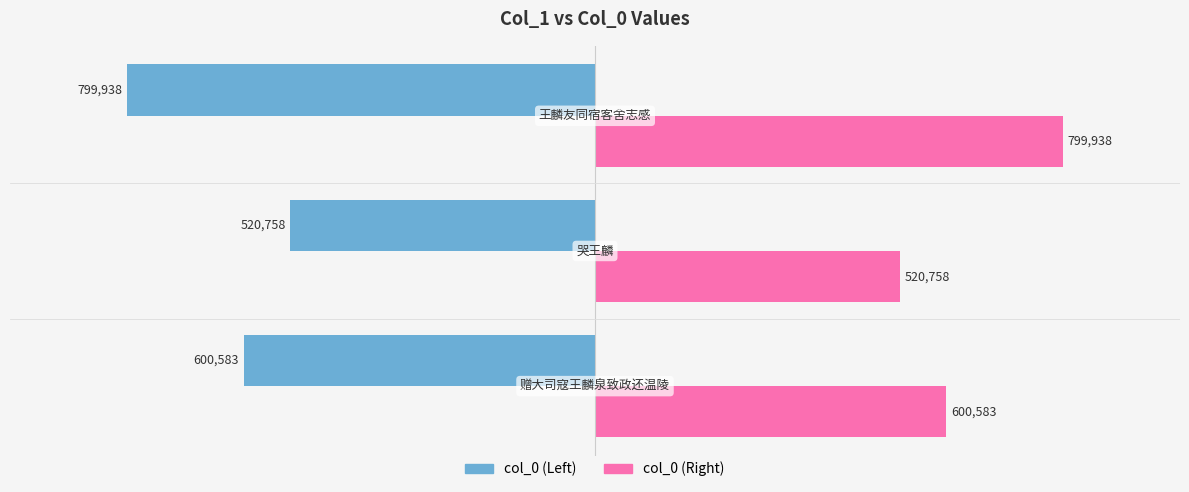

What is the greatest value displayed?

799938